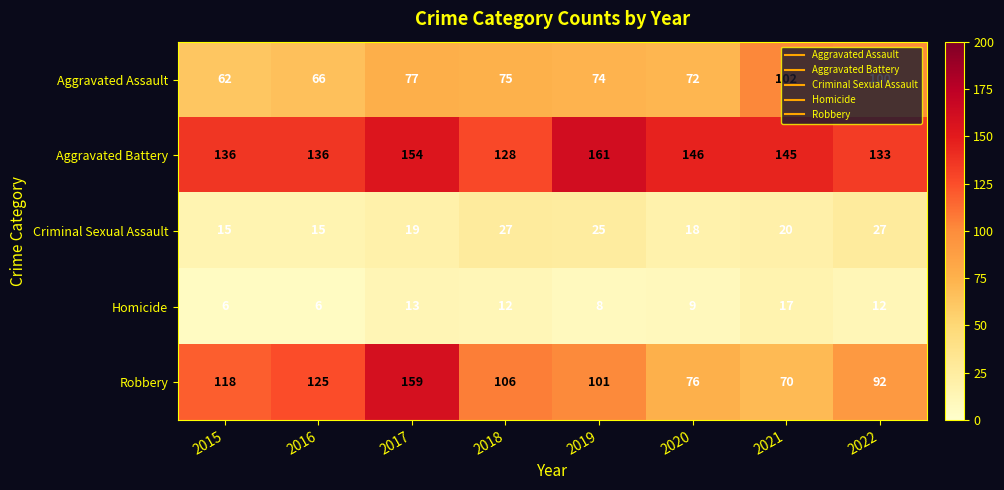

List the labels in order of Robbery value, largest first.

2017, 2016, 2015, 2018, 2019, 2022, 2020, 2021